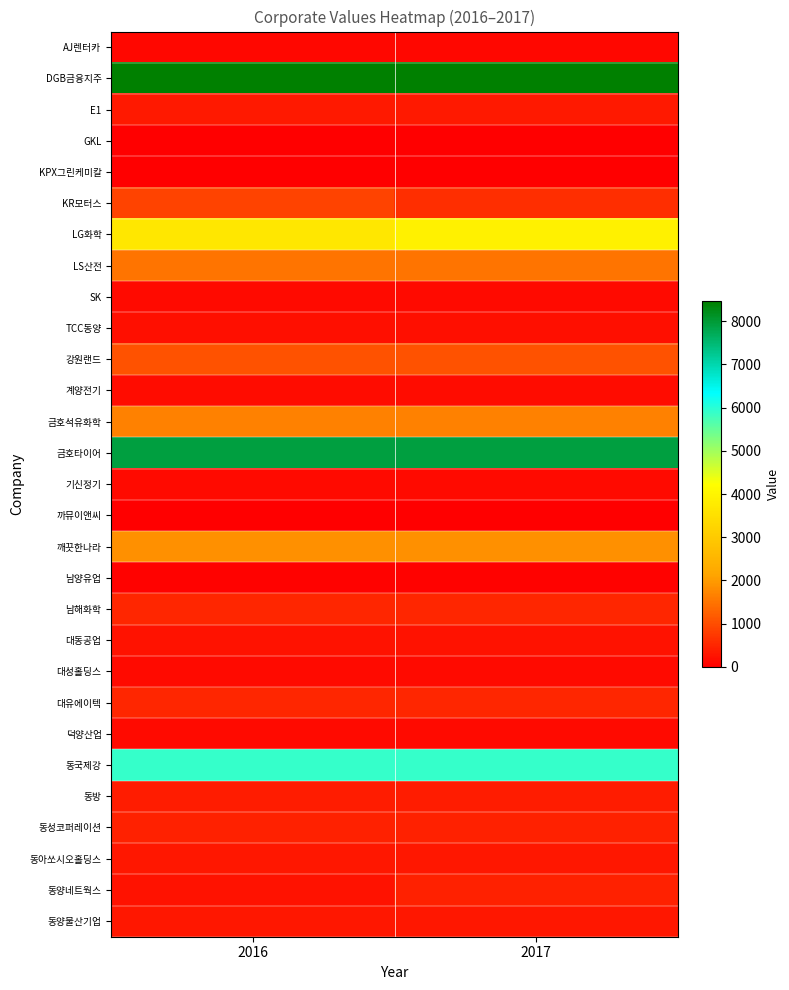

Reading right to left, what are all the values shown in this chart?

AJ렌터카: 2017=111	2016=111
DGB금융지주: 2017=8457	2016=8453
E1: 2017=343	2016=343
GKL: 2017=0	2016=0
KPX그린케미칼: 2017=0	2016=0
KR모터스: 2017=599	2016=881
LG화학: 2017=3914	2016=3695
LS산전: 2017=1500	2016=1500
SK: 2017=154	2016=154
TCC동양: 2017=223	2016=223
강원랜드: 2017=1070	2016=1070
계양전기: 2017=170	2016=170
금호석유화학: 2017=1675	2016=1675
금호타이어: 2017=7900	2016=7900
기신정기: 2017=146	2016=146
까뮤이앤씨: 2017=0	2016=0
깨끗한나라: 2017=1880	2016=1880
남양유업: 2017=44	2016=44
남해화학: 2017=497	2016=497
대동공업: 2017=237	2016=237
대성홀딩스: 2017=161	2016=161
대유에이텍: 2017=497	2016=496
덕양산업: 2017=163	2016=163
동국제강: 2017=5892	2016=5892
동방: 2017=378	2016=378
동성코퍼레이션: 2017=454	2016=454
동아쏘시오홀딩스: 2017=307	2016=303
동양네트웍스: 2017=455	2016=264
동양물산기업: 2017=327	2016=327